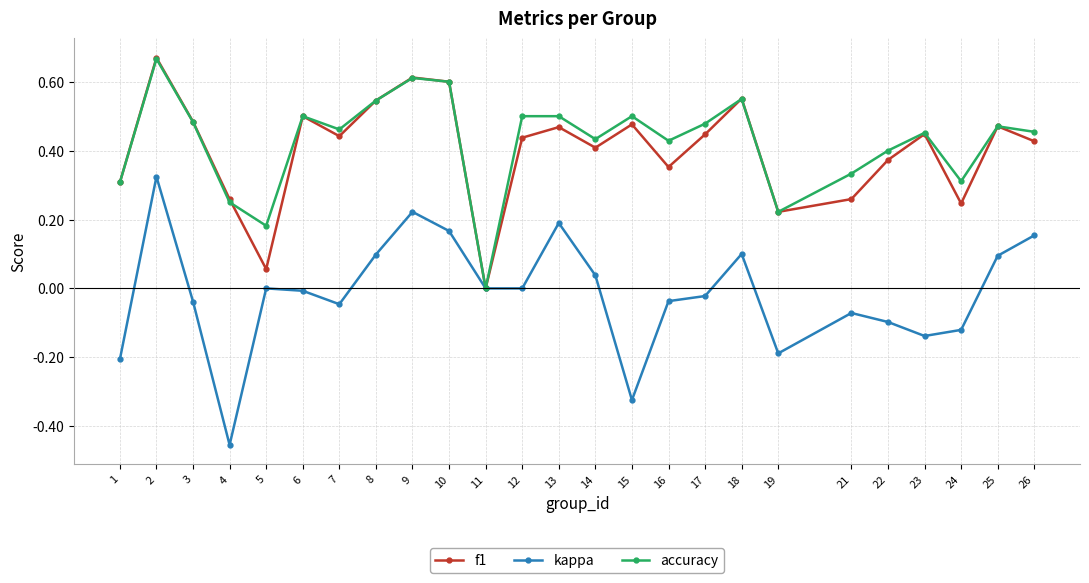

What are all the series names shown in the legend?

f1, kappa, accuracy